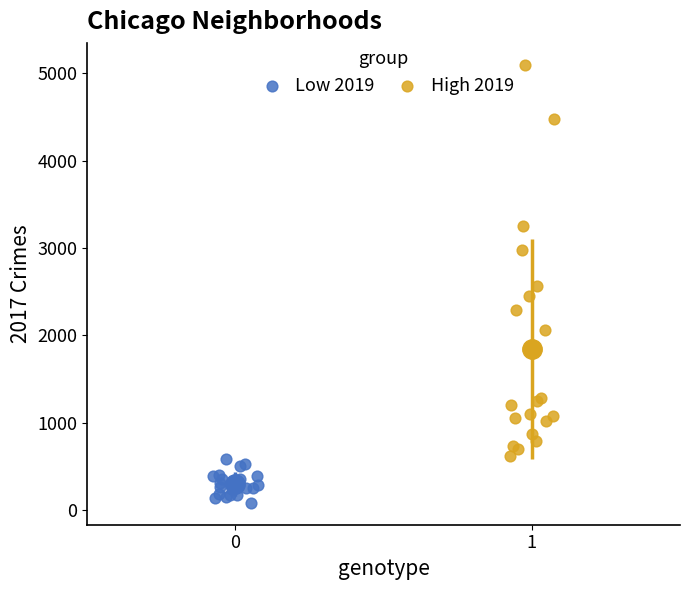

Which series reaches the maximum Y coordinate?

High 2019